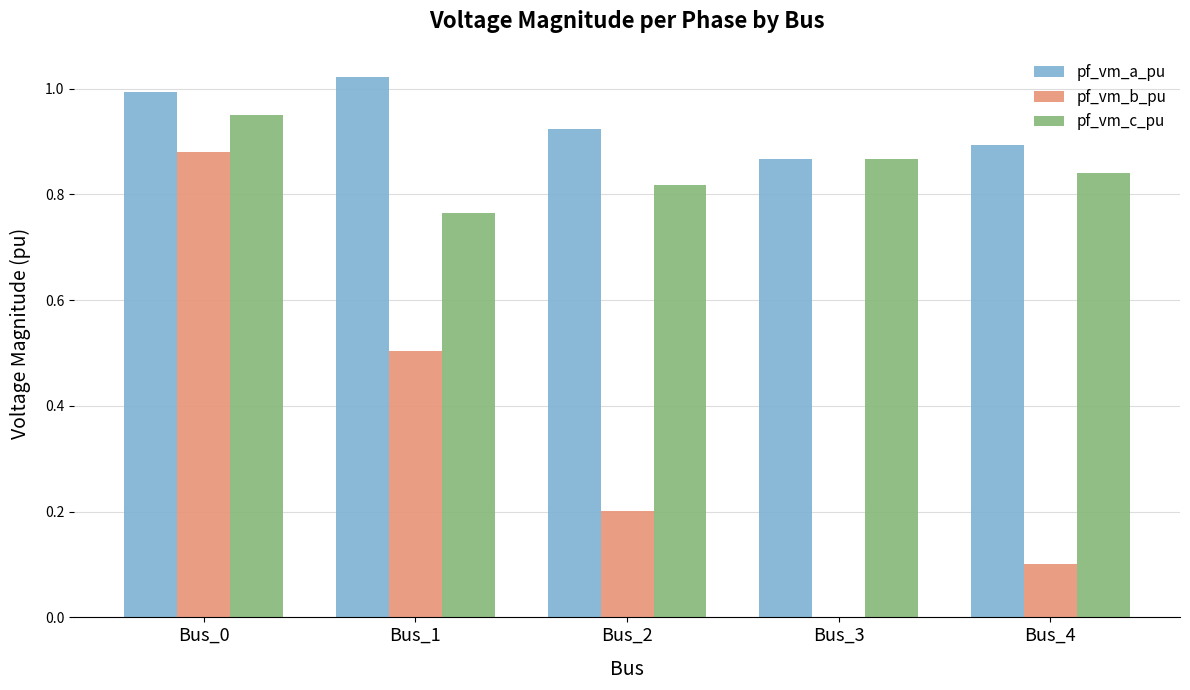

Does the chart contain stacked bars?

No